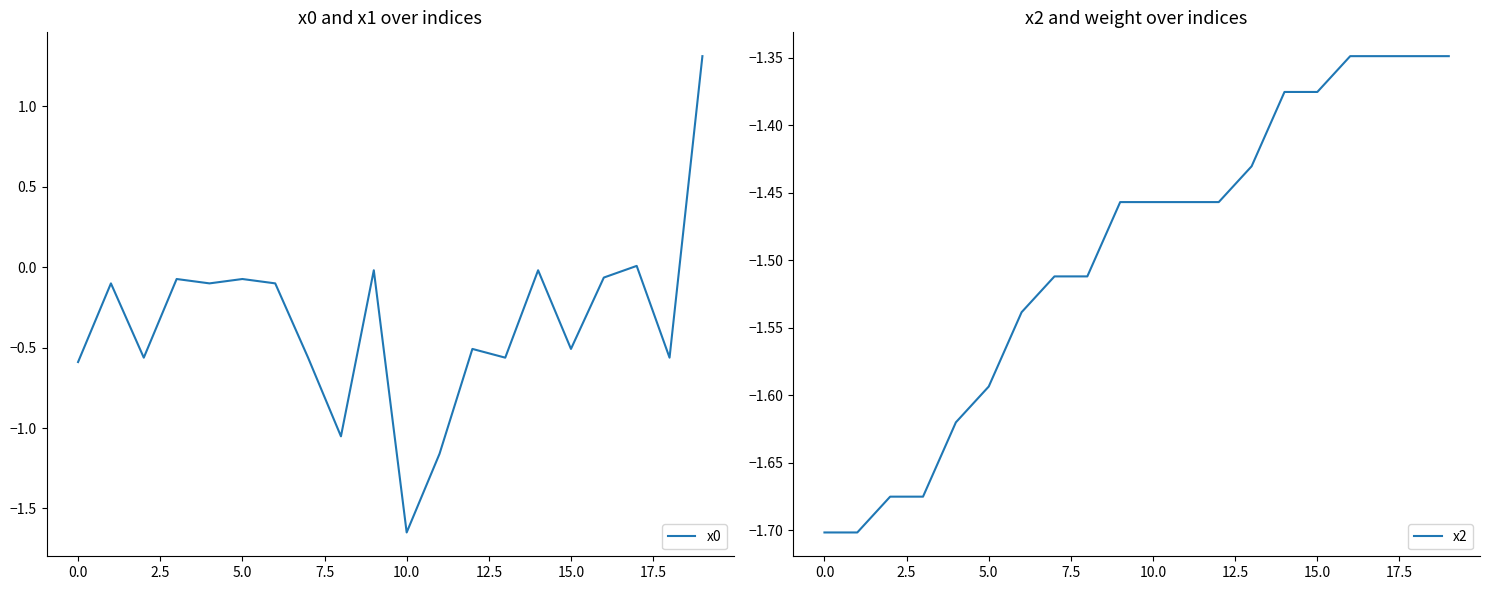

Does the chart display data point markers on the line(s)?

No